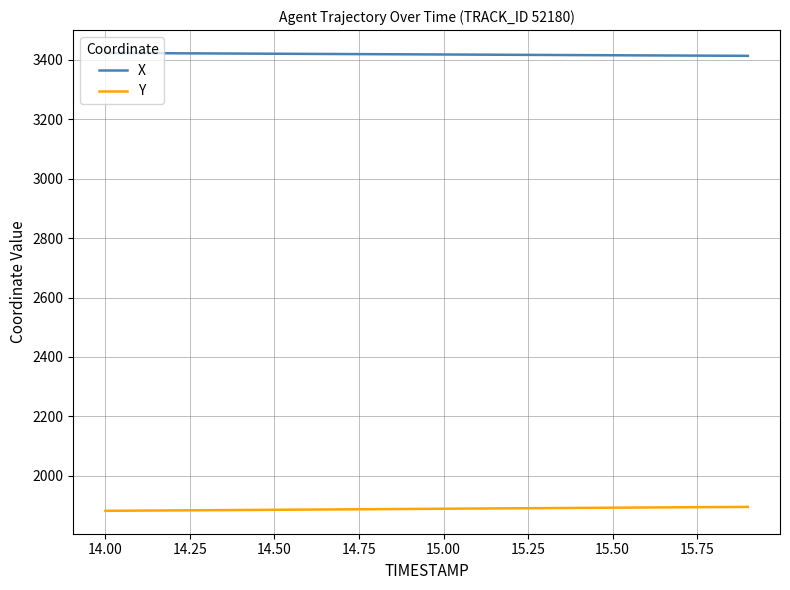

How many values in the X series are below 3419?

10